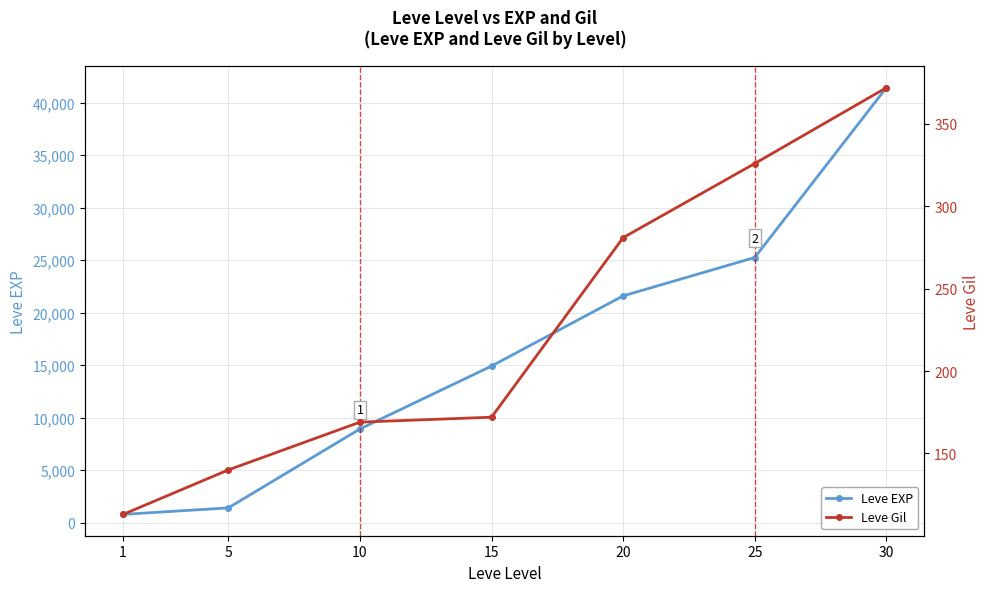

At which category does the chart reach its peak across all series?

30